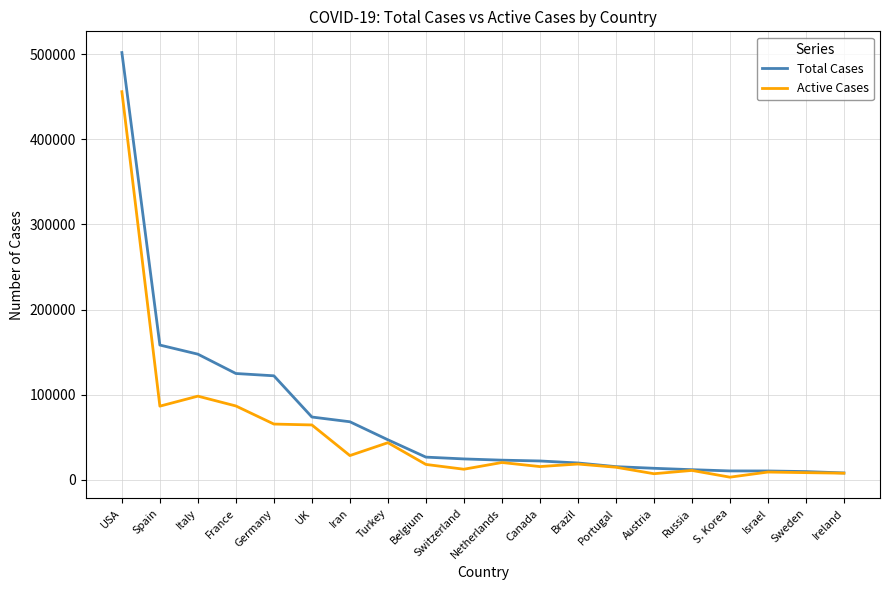

What is the greatest value displayed?

501778